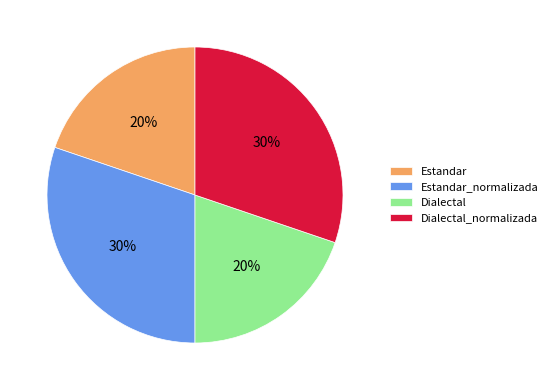

To the nearest percent, what is the average slice percentage?

25%